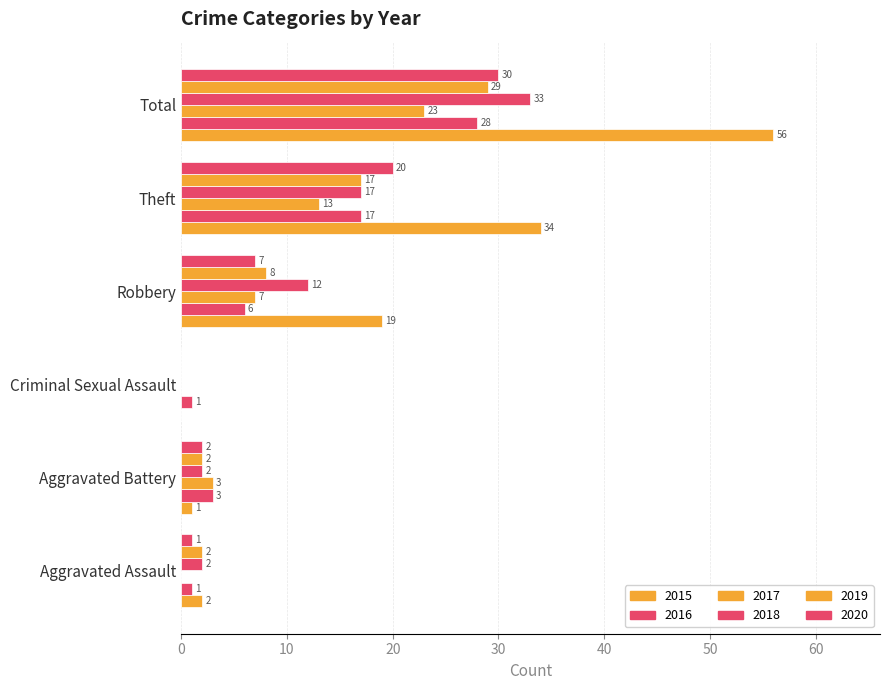

How many values in 2018 are above zero?

5